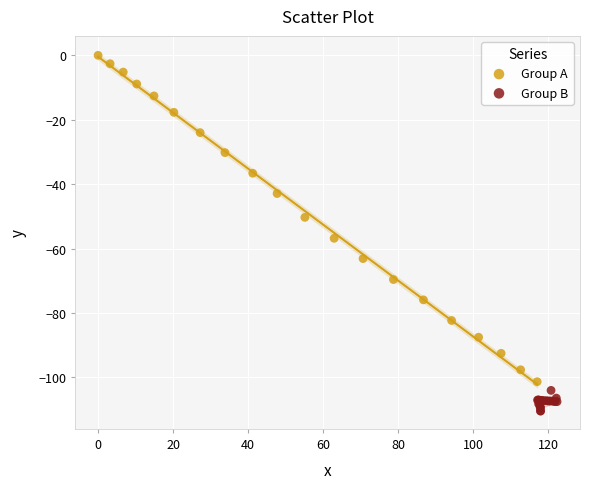

Which series reaches the minimum Y coordinate?

Group B